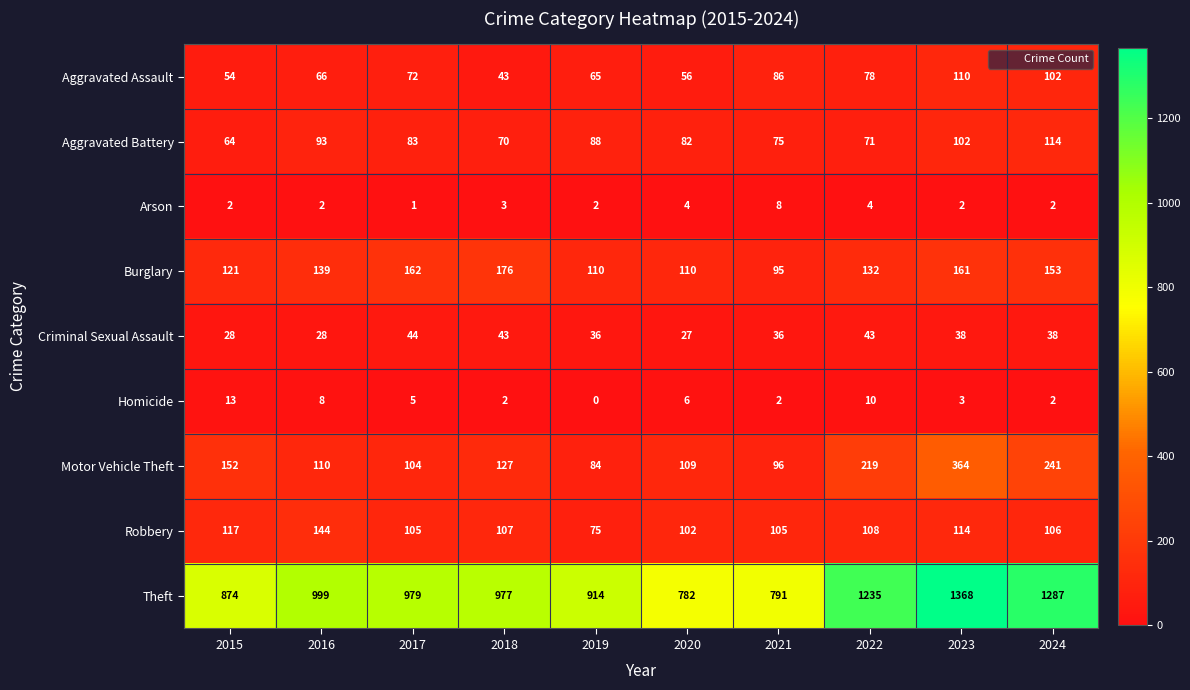

The value of Homicide at 2020 is 8. True or false?

False